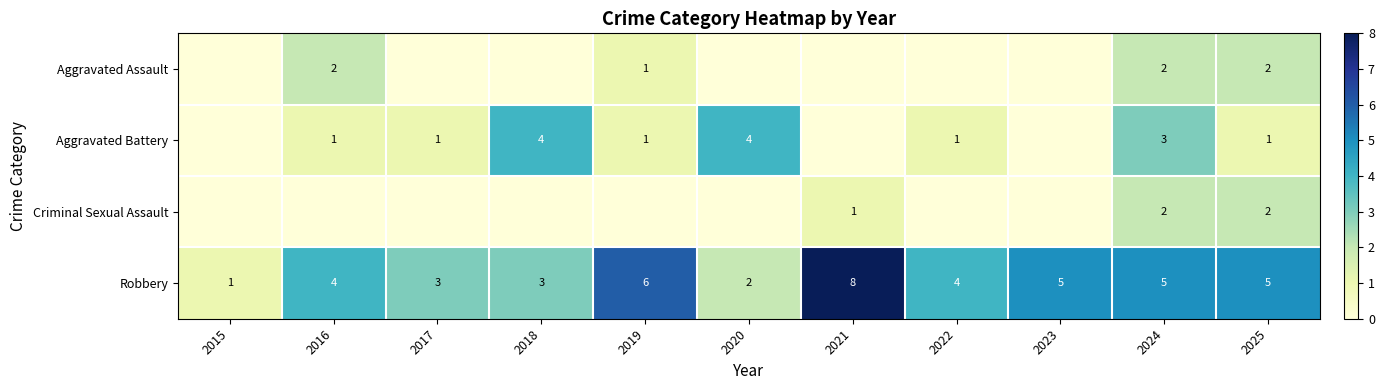

At which category does the chart reach its peak across all series?

2021